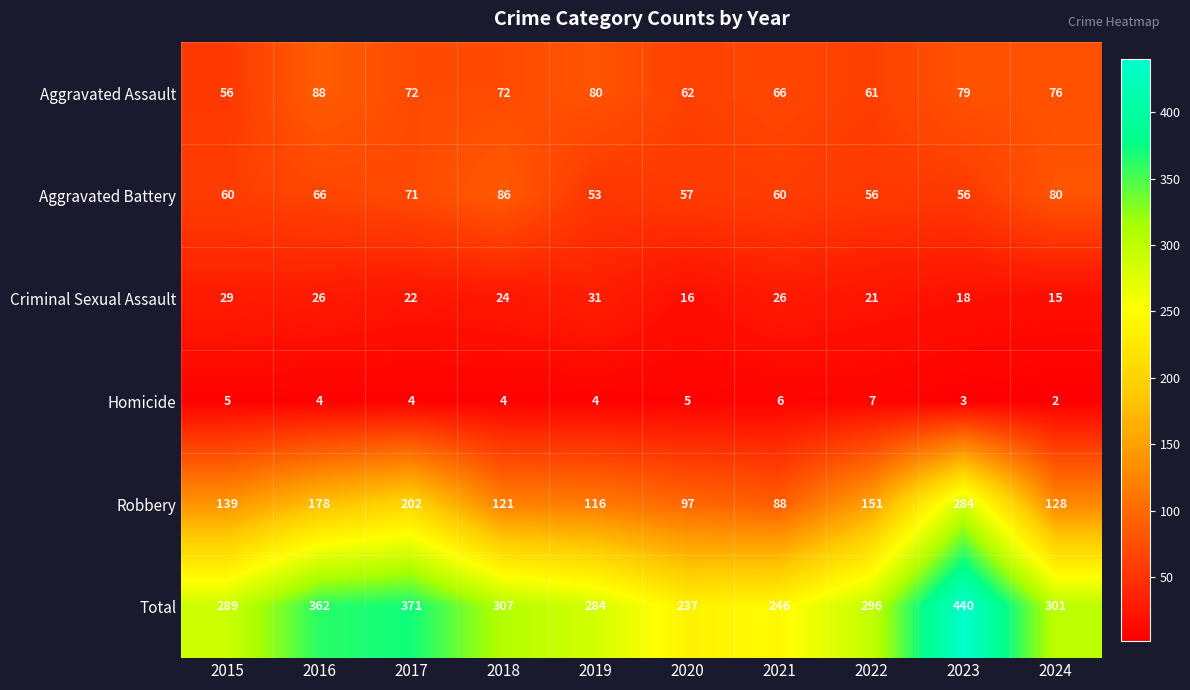

Is it true that Total equals 246 at 2021?

True